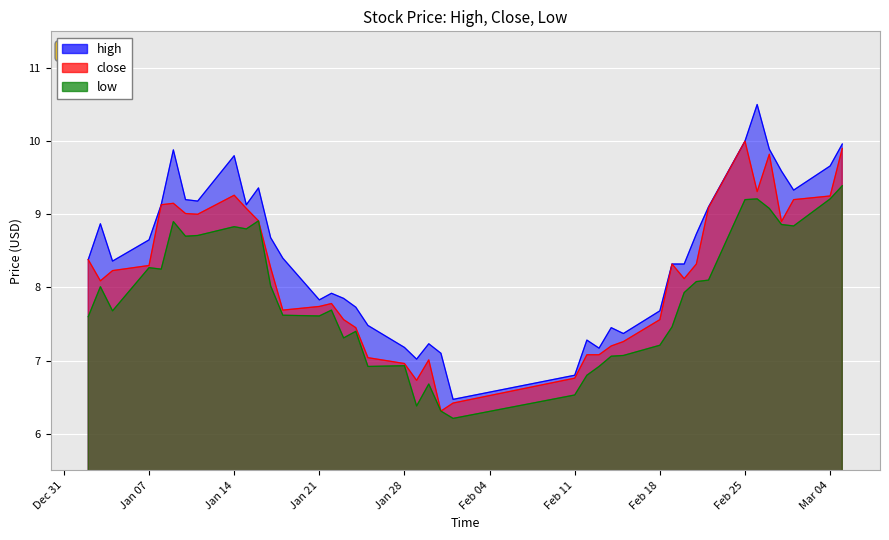

Which series has the largest total across all categories?

high